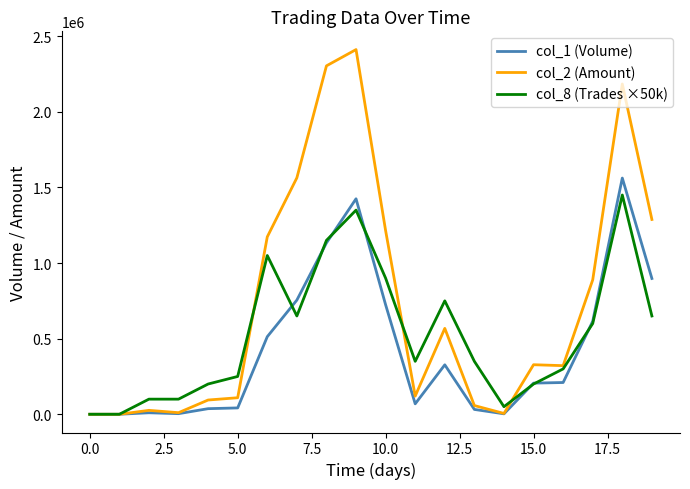

Which series has the largest range (max minus min)?

col_2 (Amount)